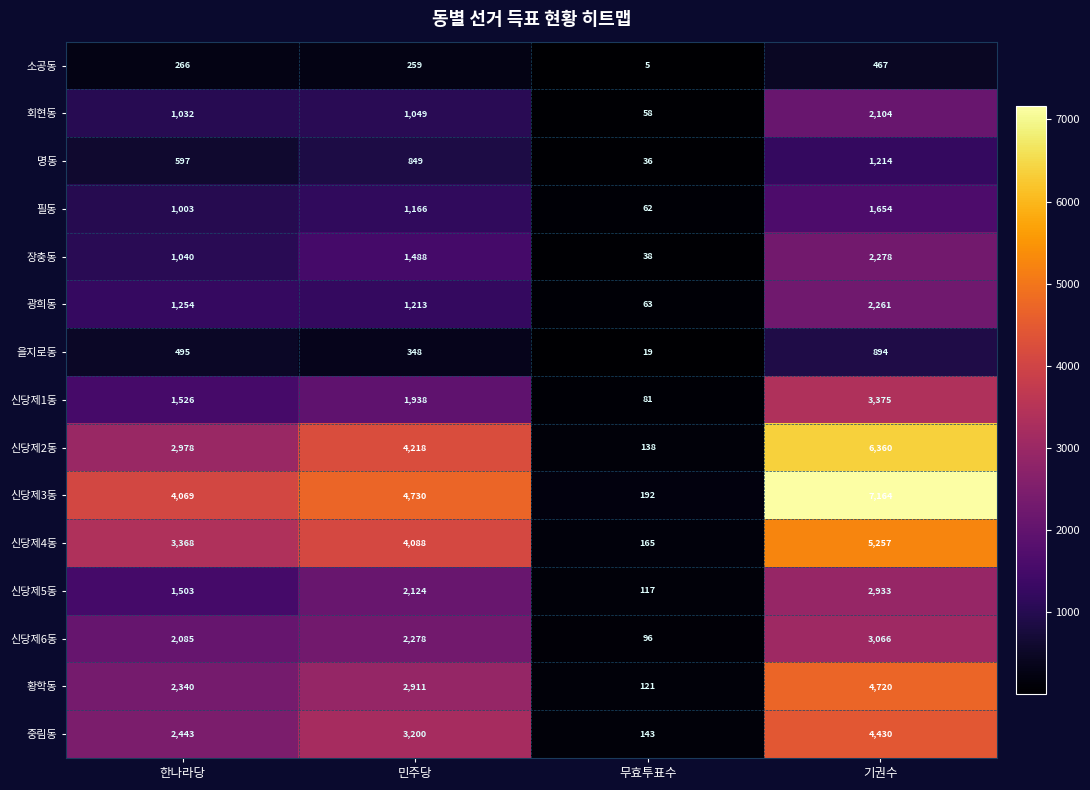

Read the 중림동 value at 무효투표수.

143